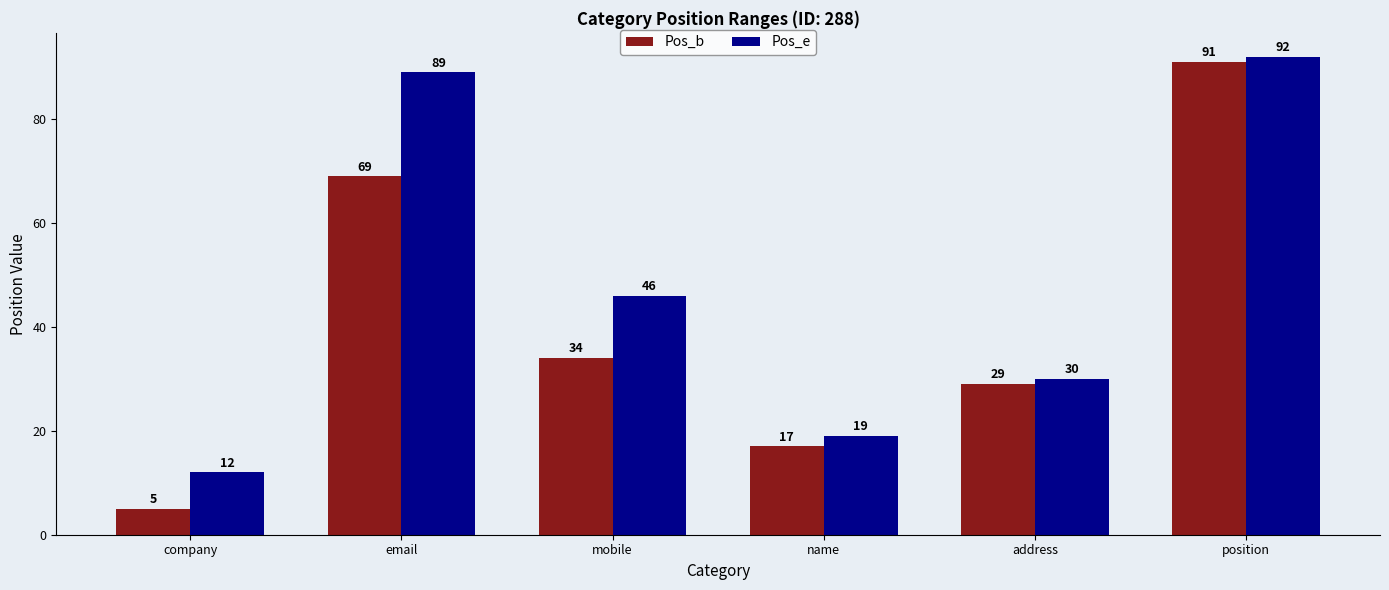

List the series in order of their overall mean, lowest first.

Pos_b, Pos_e